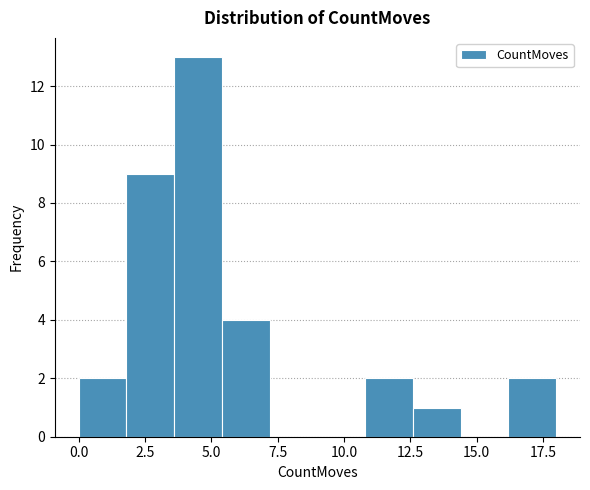

Read against the x-axis, roughly where is the centre of the tallest bar?

4.5